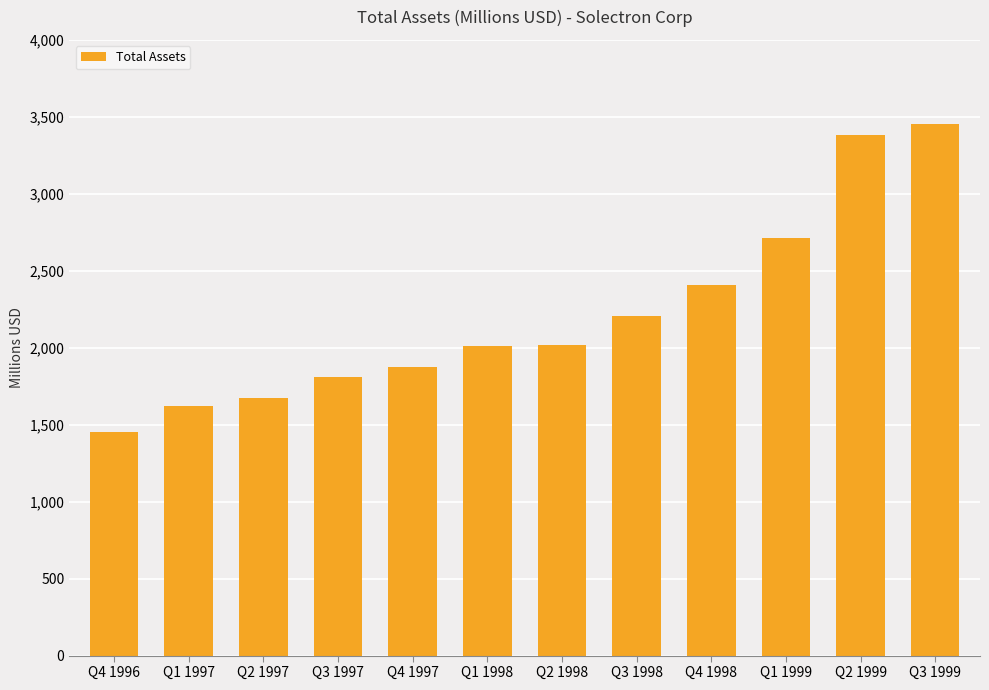

What is the label of the 5th bar from the left?

Q4 1997